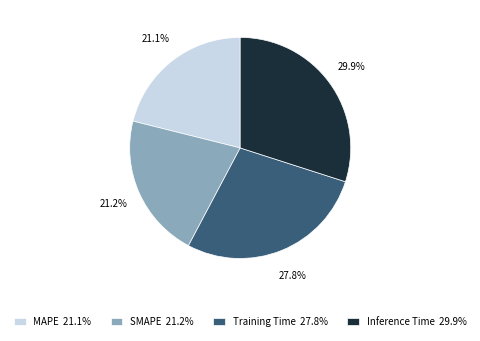

How many slices are in this pie chart?

4